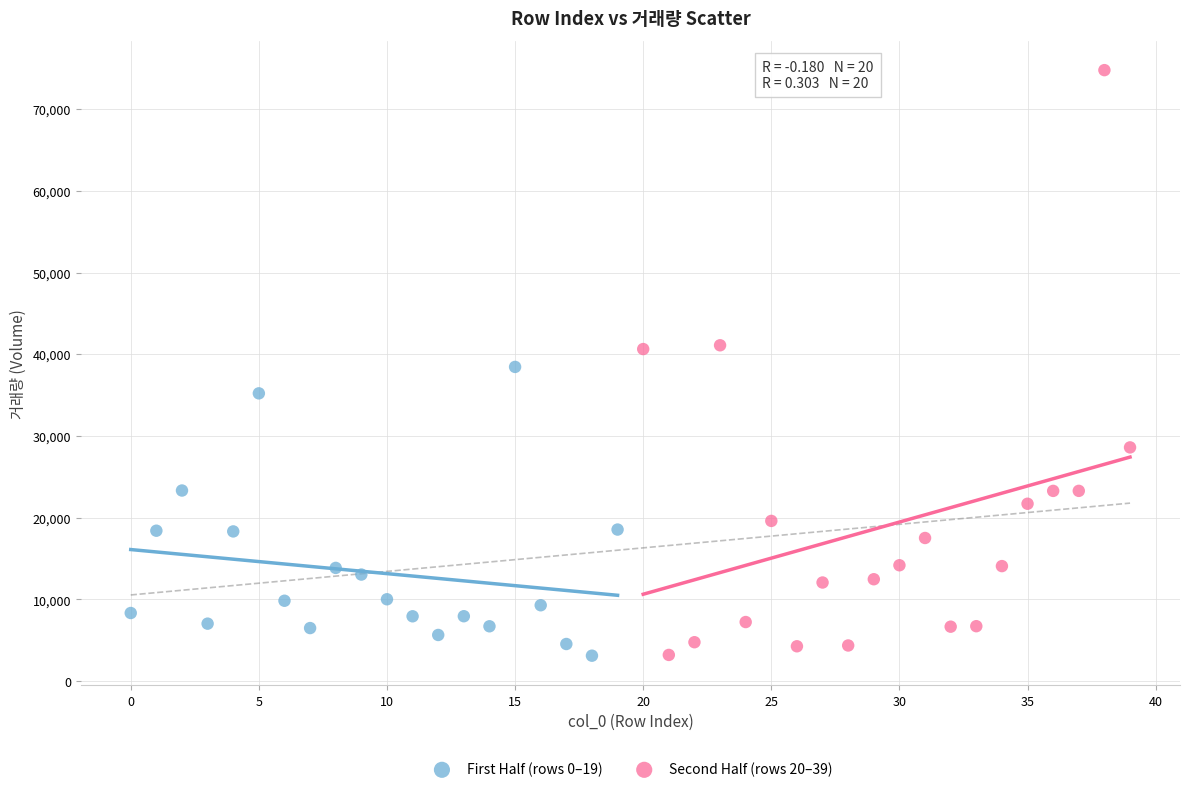

Which series contains the highest Y value?

Second Half (rows 20–39)